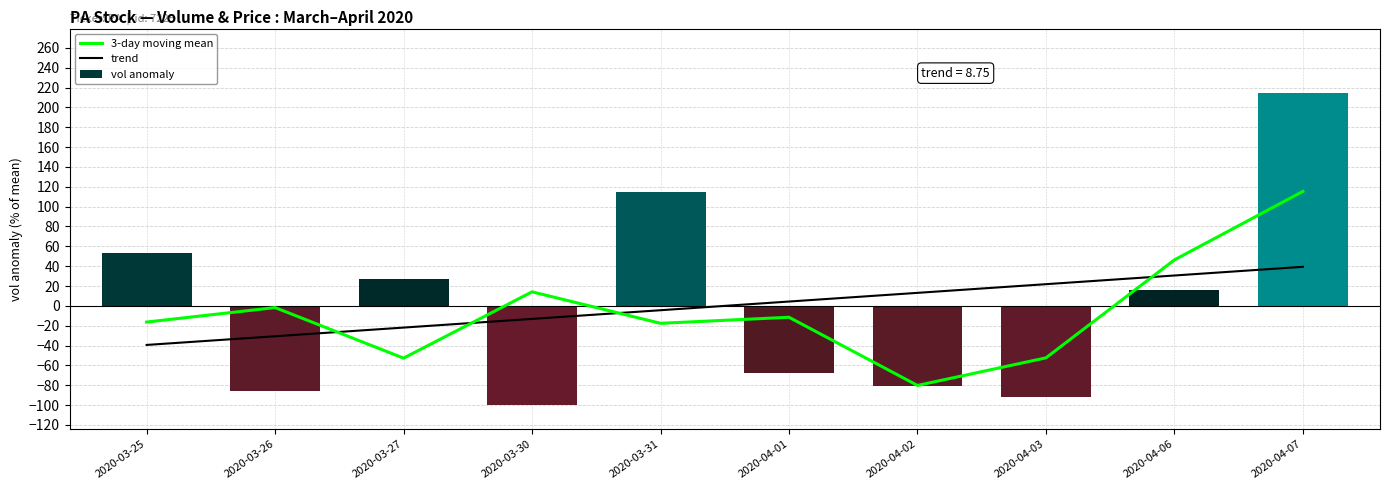

What is the label of the 10th bar from the right?

2020-03-25